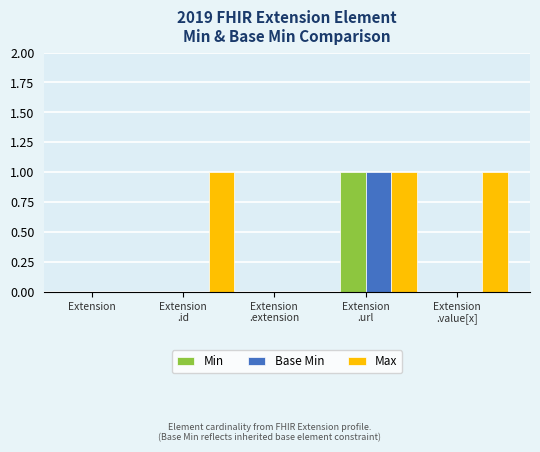

Is it true that Base Min equals 0 at Extension?

True